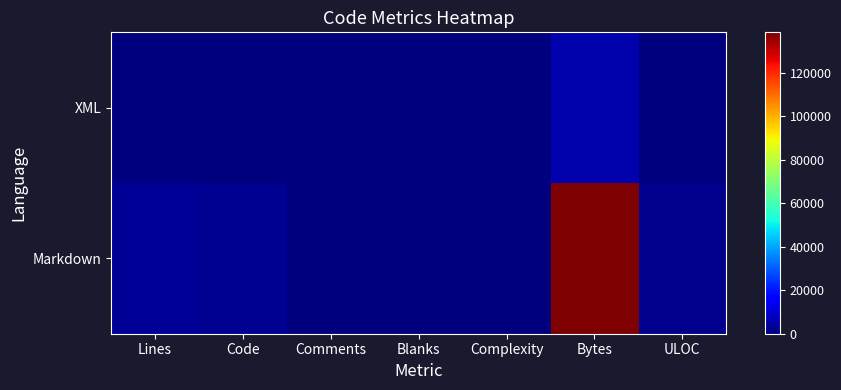

Reading left to right, what are all the values shown in this chart?

XML: Lines=137	Code=118	Comments=0	Blanks=19	Complexity=0	Bytes=5698	ULOC=118
Markdown: Lines=2963	Code=2639	Comments=0	Blanks=324	Complexity=0	Bytes=138585	ULOC=2046